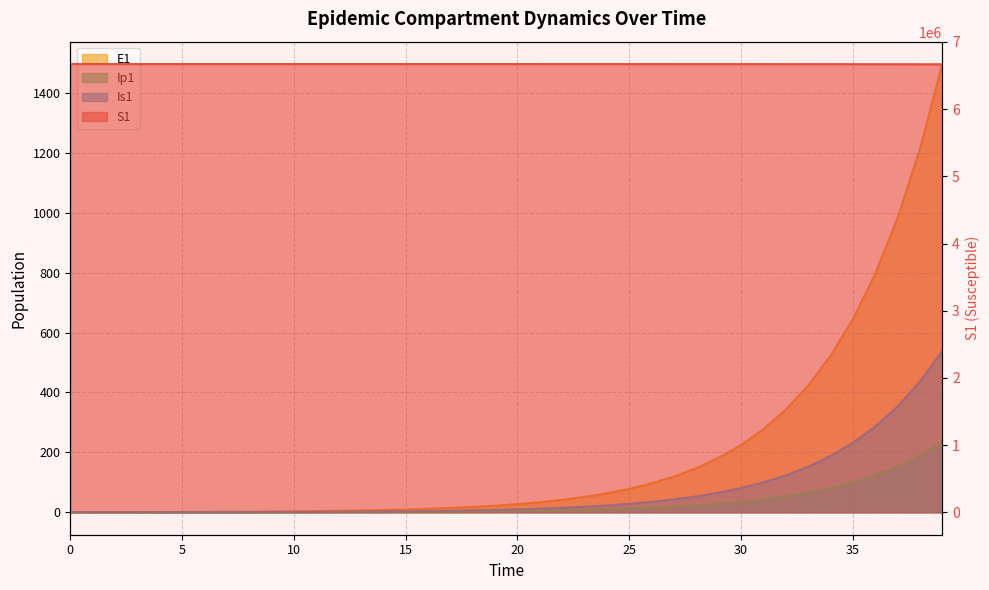

Reading right to left, transcribe all the data shown in this chart.

S1: 6667646.1	6668298.9	6668827.7	6669256.1	6669603.1	6669884.2	6670111.9	6670296.4	6670445.8	6670566.8	6670664.8	6670744.2	6670808.5	6670860.6	6670902.8	6670937.0	6670964.7	6670987.1	6671005.2	6671020.0	6671031.9	6671041.5	6671049.3	6671055.7	6671060.8	6671065.0	6671068.3	6671071.0	6671073.2	6671075.0	6671076.5	6671077.7	6671078.6	6671079.4	6671080.0	6671080.5	6671081.0	6671081.3	6671081.6	6671082.0
E1: 1496.2	1212.0	981.8	795.3	644.2	521.8	422.7	342.4	277.3	224.6	182.0	147.4	119.4	96.7	78.3	63.4	51.4	41.6	33.7	27.3	22.1	17.9	14.5	11.8	9.5	7.7	6.2	5.1	4.1	3.3	2.7	2.2	1.8	1.4	1.1	0.9	0.7	0.5	0.3	0.0
Ip1: 233.0	188.7	152.9	123.8	100.3	81.3	65.8	53.3	43.2	35.0	28.3	22.9	18.6	15.1	12.2	9.9	8.0	6.5	5.2	4.3	3.4	2.8	2.3	1.8	1.5	1.2	1.0	0.8	0.6	0.5	0.4	0.3	0.3	0.2	0.2	0.1	0.1	0.1	0.0	0.0
Is1: 538.2	436.0	353.1	286.1	231.7	187.7	152.0	123.1	99.7	80.8	65.4	53.0	42.9	34.8	28.2	22.8	18.5	15.0	12.1	9.8	8.0	6.5	5.2	4.2	3.4	2.8	2.3	1.9	1.5	1.3	1.0	0.9	0.8	0.7	0.6	0.6	0.6	0.7	0.8	1.0